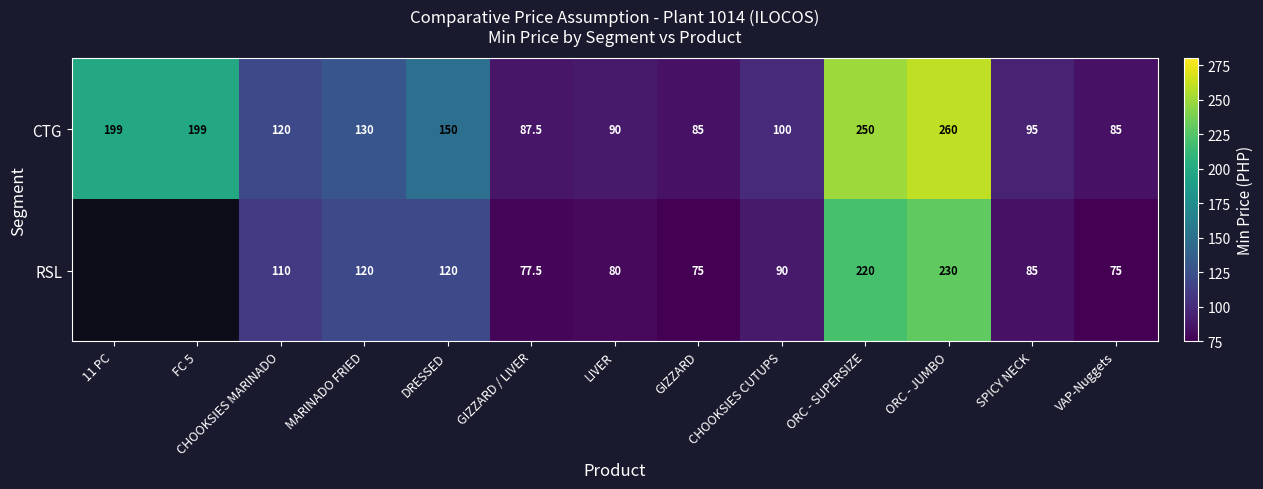

Read the CTG value at FC 5.

199.0